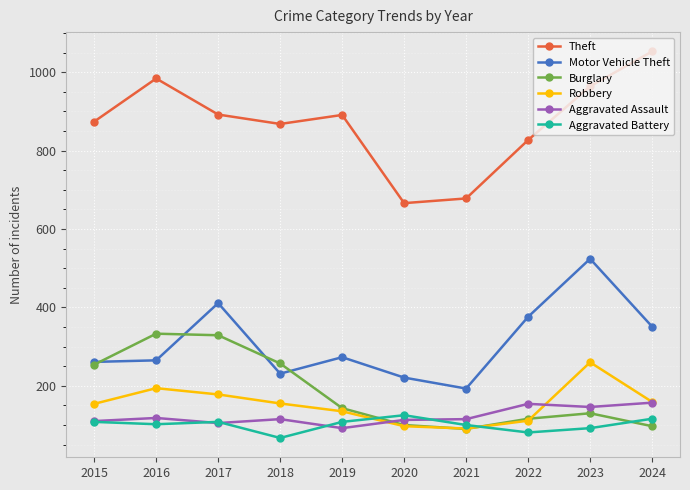

What is the approximate value of Aggravated Battery at 2024, to the nearest 5?

115